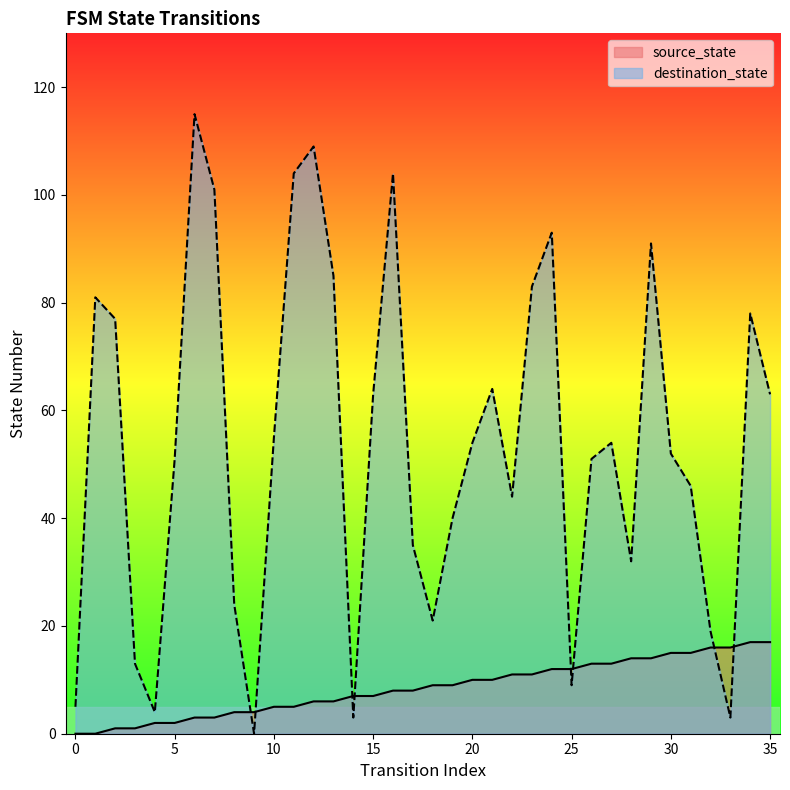

Does the chart display data point markers on the line(s)?

No